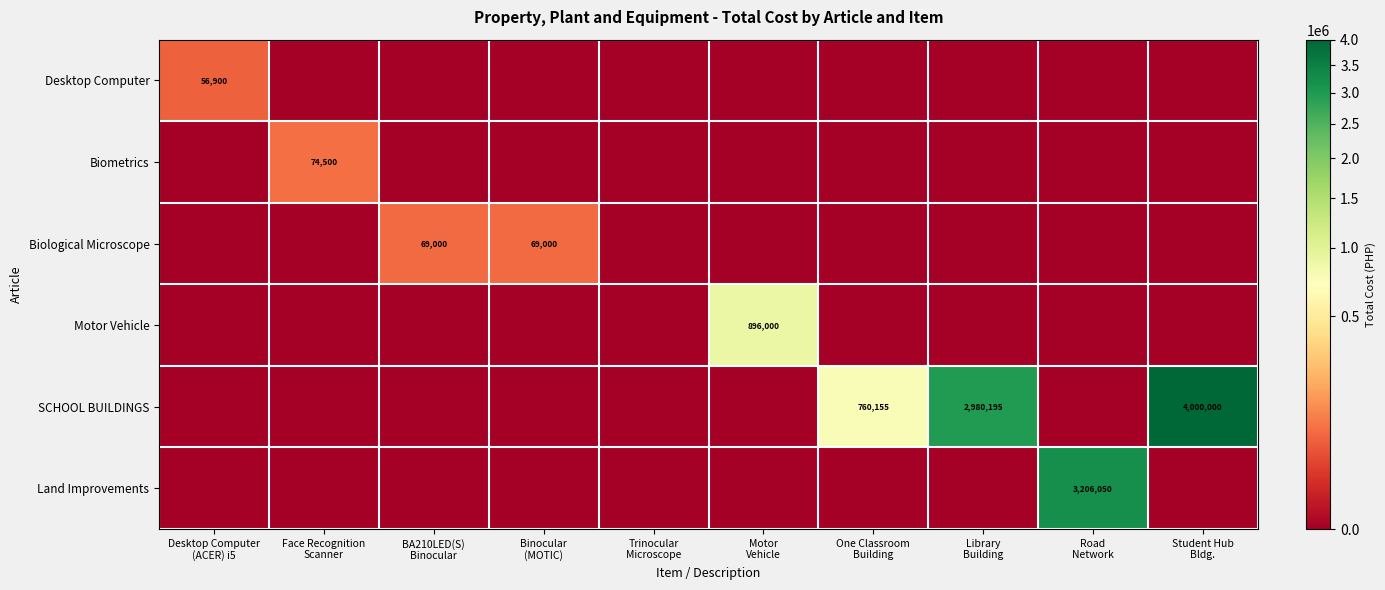

At which label does Desktop Computer reach its minimum?

Face Recognition Scanner